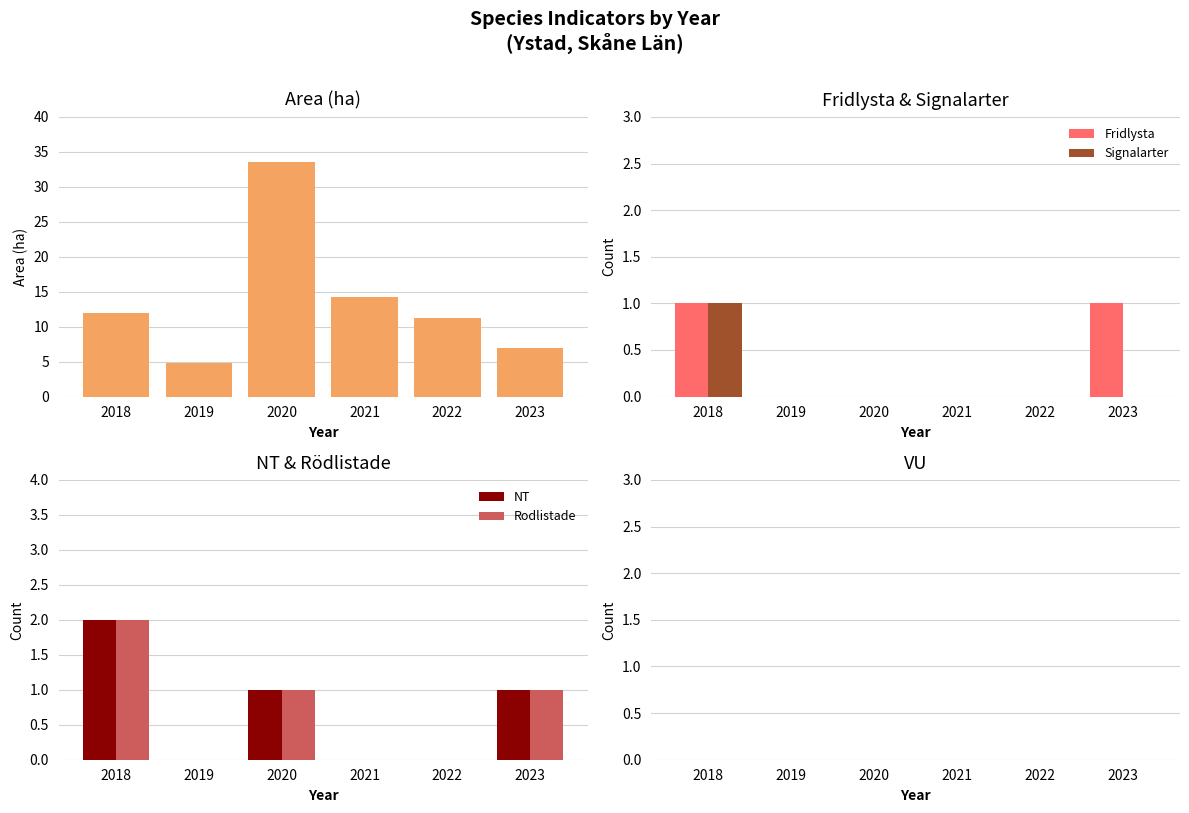

Which series has the largest range (max minus min)?

Area (ha)